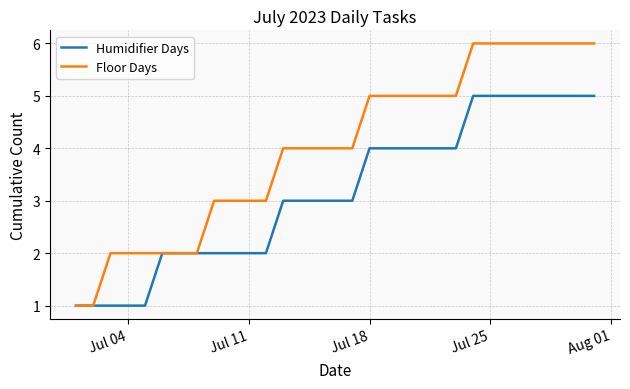

Which series has the widest spread of values?

Floor Days